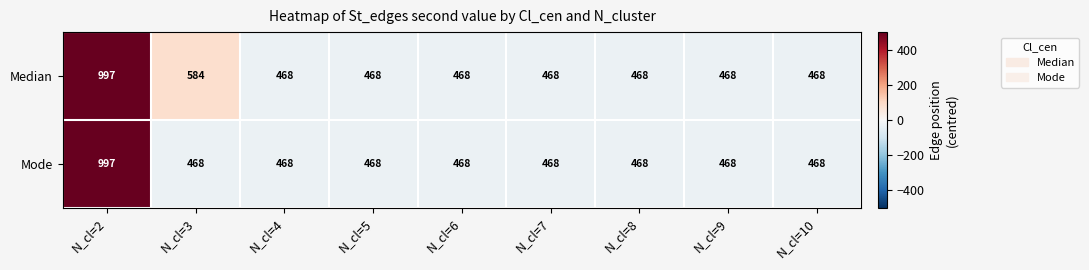

The Mode series shows 468 at N_cl=6. True or false?

True